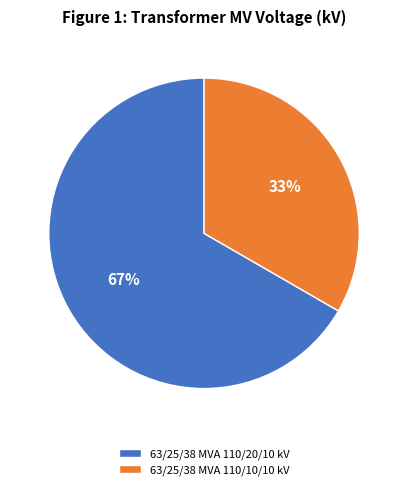

To the nearest percent, what percentage of the pie is 63/25/38 MVA 110/10/10 kV?

33%